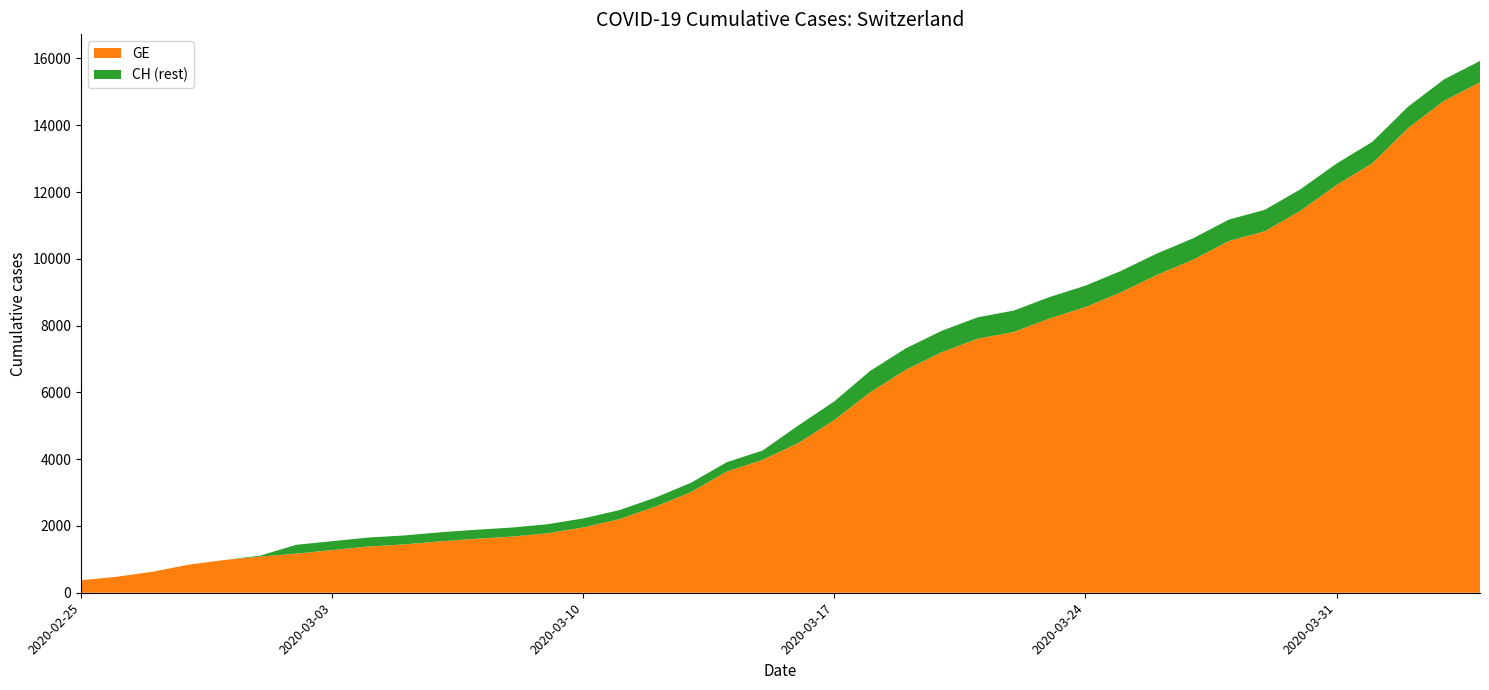

Reading left to right, list all the values displayed in this chart.

GE: 2020-02-25=375	2020-02-26=479	2020-02-27=630	2020-02-28=840	2020-02-29=981	2020-03-01=1083	2020-03-02=1171	2020-03-03=1278	2020-03-04=1384	2020-03-05=1447	2020-03-06=1538	2020-03-07=1614	2020-03-08=1681	2020-03-09=1780	2020-03-10=1955	2020-03-11=2201	2020-03-12=2574	2020-03-13=3010	2020-03-14=3627	2020-03-15=3978	2020-03-16=4485	2020-03-17=5174	2020-03-18=6002	2020-03-19=6681	2020-03-20=7205	2020-03-21=7607	2020-03-22=7807	2020-03-23=8213	2020-03-24=8554	2020-03-25=9000	2020-03-26=9520	2020-03-27=9971	2020-03-28=10533	2020-03-29=10825	2020-03-30=11444	2020-03-31=12210	2020-04-01=12863	2020-04-02=13919	2020-04-03=14733	2020-04-04=15284
CH: 2020-02-25=375	2020-02-26=479	2020-02-27=630	2020-02-28=840	2020-02-29=981	2020-03-01=1113	2020-03-02=1436	2020-03-03=1544	2020-03-04=1652	2020-03-05=1715	2020-03-06=1809	2020-03-07=1885	2020-03-08=1952	2020-03-09=2051	2020-03-10=2226	2020-03-11=2472	2020-03-12=2845	2020-03-13=3291	2020-03-14=3908	2020-03-15=4259	2020-03-16=5012	2020-03-17=5731	2020-03-18=6644	2020-03-19=7323	2020-03-20=7847	2020-03-21=8249	2020-03-22=8449	2020-03-23=8855	2020-03-24=9196	2020-03-25=9642	2020-03-26=10162	2020-03-27=10613	2020-03-28=11175	2020-03-29=11467	2020-03-30=12086	2020-03-31=12852	2020-04-01=13505	2020-04-02=14561	2020-04-03=15375	2020-04-04=15926